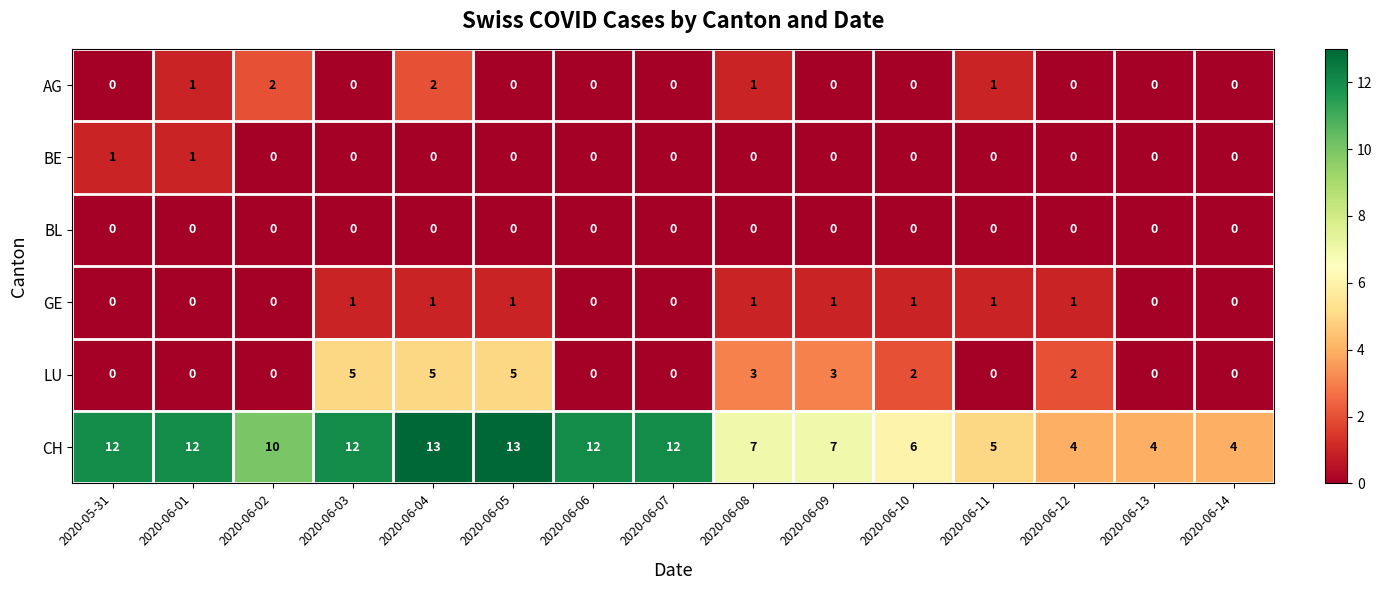

Count the BE values in the range 0 to 1.

15